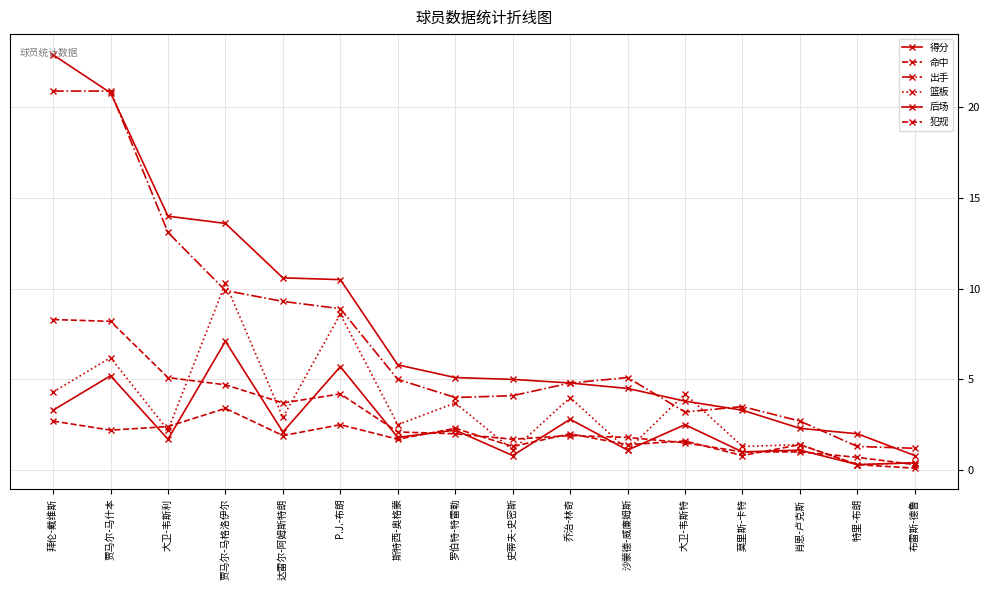

Count the number of data series in this chart.

6